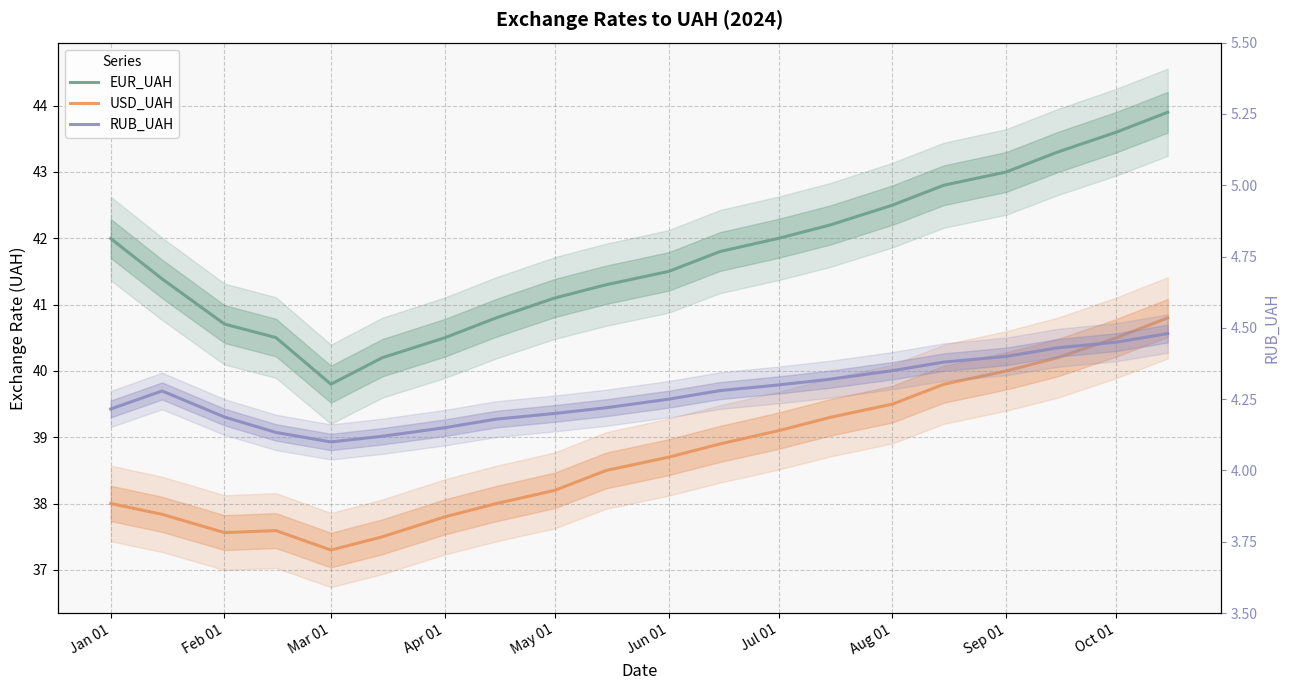

True or false: RUB_UAH has more than 2 interior local peaks.

False